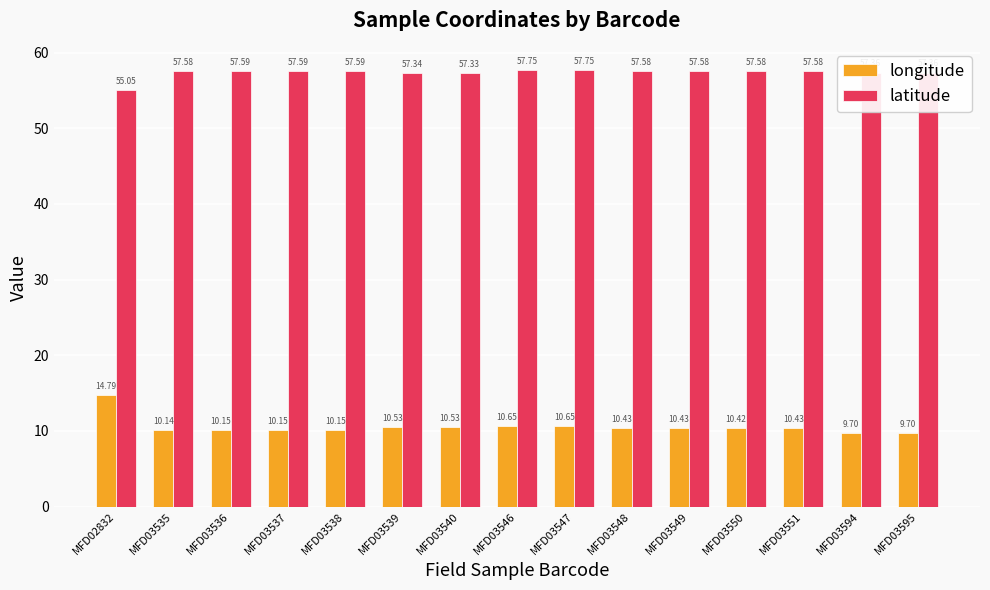

Between MFD03536 and MFD03548, which series saw the biggest shift?

longitude